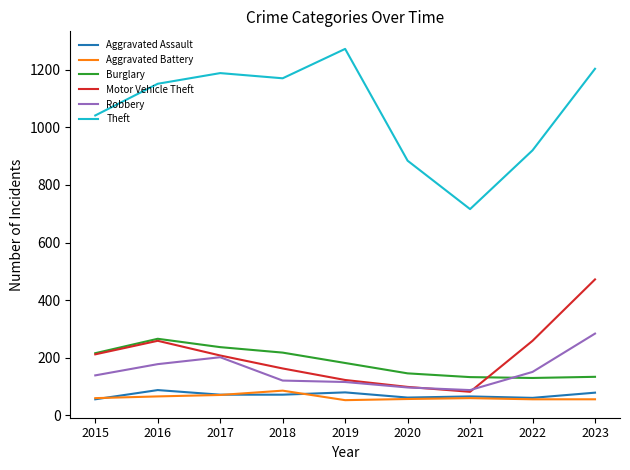

True or false: Robbery has a value of 284 at 2023.

True